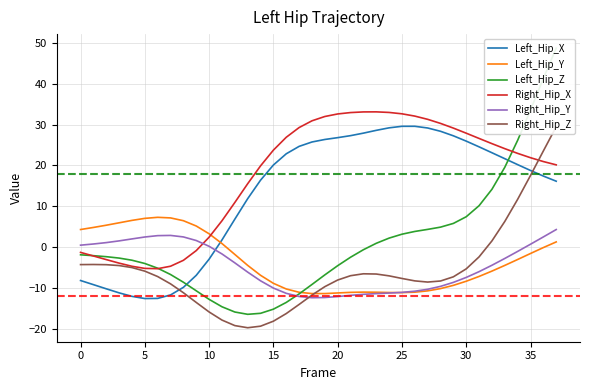

Reading left to right, extract all data points from this chart.

Left_Hip_X: -8.2	-9.2	-10.2	-11.2	-12.1	-12.6	-12.6	-11.7	-9.9	-6.9	-3.0	1.7	6.8	11.9	16.4	20.1	22.9	24.7	25.7	26.4	26.8	27.3	27.9	28.6	29.2	29.6	29.6	29.2	28.4	27.3	26.0	24.6	23.1	21.7	20.2	18.8	17.4	16.1
Left_Hip_Y: 4.3	4.8	5.3	5.9	6.5	7.0	7.3	7.1	6.5	5.2	3.2	0.9	-1.8	-4.5	-6.9	-8.9	-10.3	-11.1	-11.4	-11.4	-11.3	-11.1	-11.0	-11.1	-11.2	-11.2	-11.1	-10.7	-10.2	-9.4	-8.4	-7.2	-5.9	-4.5	-3.1	-1.6	-0.1	1.3
Left_Hip_Z: -1.9	-2.1	-2.4	-2.7	-3.2	-4.0	-5.2	-6.7	-8.6	-10.7	-12.8	-14.6	-15.9	-16.5	-16.2	-15.2	-13.6	-11.5	-9.2	-6.8	-4.6	-2.5	-0.7	0.9	2.2	3.1	3.8	4.3	4.9	5.8	7.4	10.1	14.2	19.6	26.2	33.6	41.3	48.8
Right_Hip_X: -1.3	-2.2	-3.1	-3.9	-4.7	-5.2	-5.3	-4.7	-3.3	-0.9	2.4	6.4	10.9	15.5	19.9	23.8	26.9	29.3	30.9	32.0	32.6	33.0	33.1	33.1	33.0	32.7	32.1	31.3	30.3	29.2	27.9	26.6	25.3	24.1	23.0	21.9	21.0	20.1
Right_Hip_Y: 0.5	0.7	1.1	1.5	2.0	2.5	2.8	2.8	2.5	1.6	0.2	-1.7	-3.9	-6.2	-8.3	-10.1	-11.4	-12.1	-12.4	-12.4	-12.1	-11.8	-11.6	-11.4	-11.3	-11.1	-10.8	-10.4	-9.6	-8.7	-7.5	-6.0	-4.5	-2.8	-1.1	0.7	2.5	4.3
Right_Hip_Z: -4.3	-4.3	-4.3	-4.5	-5.0	-5.9	-7.2	-9.0	-11.2	-13.6	-15.9	-17.9	-19.3	-19.8	-19.4	-18.2	-16.3	-14.1	-11.8	-9.7	-8.1	-7.0	-6.6	-6.6	-7.1	-7.7	-8.3	-8.6	-8.3	-7.3	-5.4	-2.4	1.5	6.3	11.7	17.5	23.6	29.5